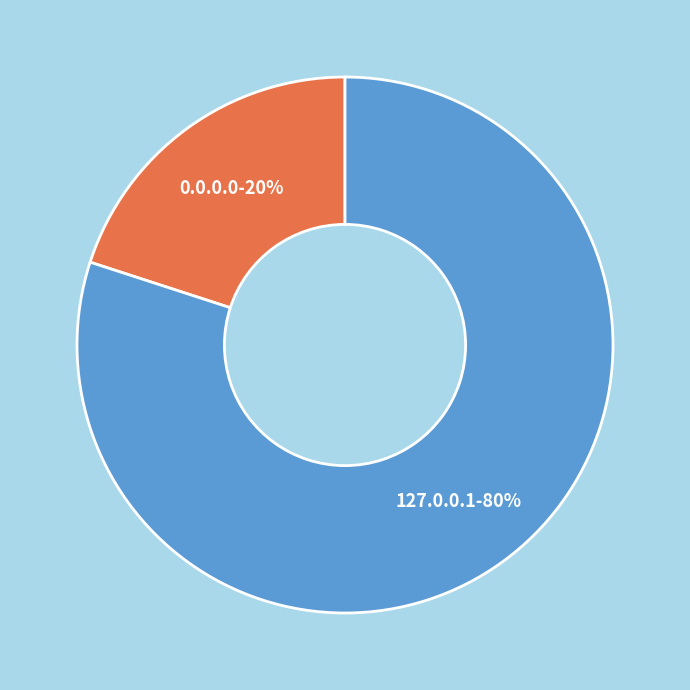

To the nearest percent, what is the average slice percentage?

50%